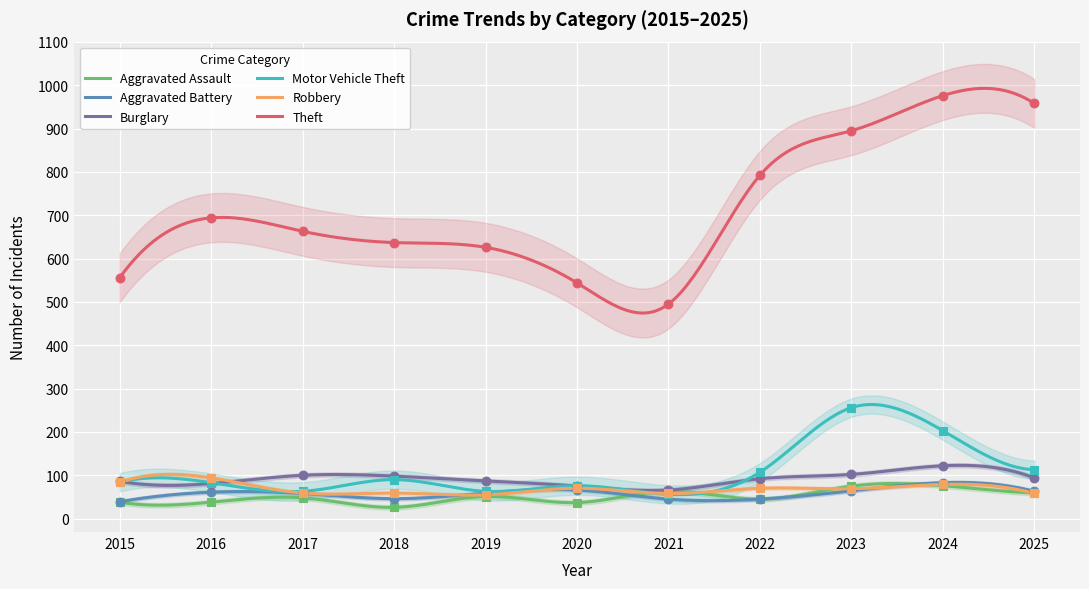

Is the value of Motor Vehicle Theft at 2015 greater than the value of Aggravated Battery at 2019?

Yes